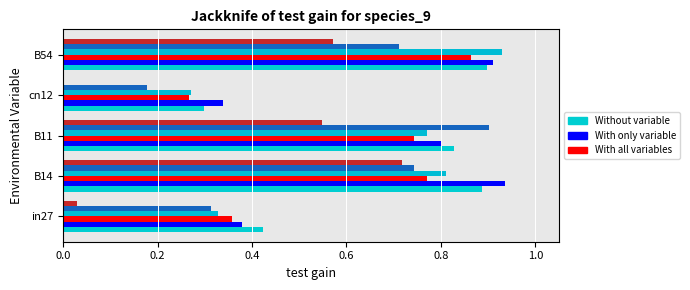

Reading left to right, extract all data points from this chart.

job291_scenario0_541: 0.4	0.9	0.8	0.3	0.9
job295_scenario1_551: 0.4	0.9	0.8	0.3	0.9
job297_scenario1_553: 0.4	0.8	0.7	0.3	0.9
job298_scenario1_554: 0.3	0.8	0.8	0.3	0.9
job300_scenario3_557: 0.3	0.7	0.9	0.2	0.7
job301_scenario2_559: 0.0	0.7	0.5	0.0	0.6